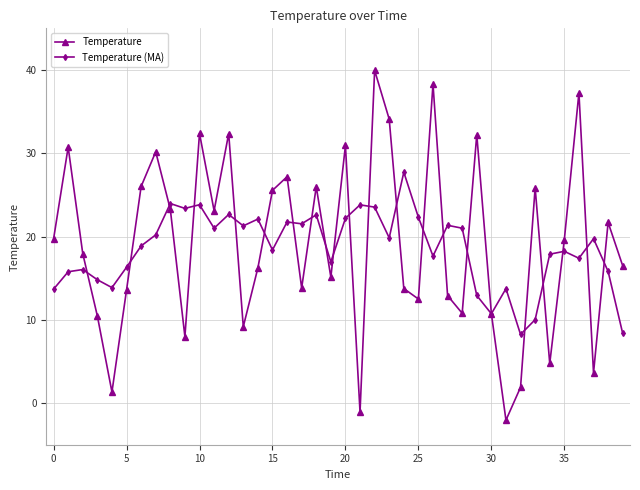

Which series has the widest spread of values?

Temperature